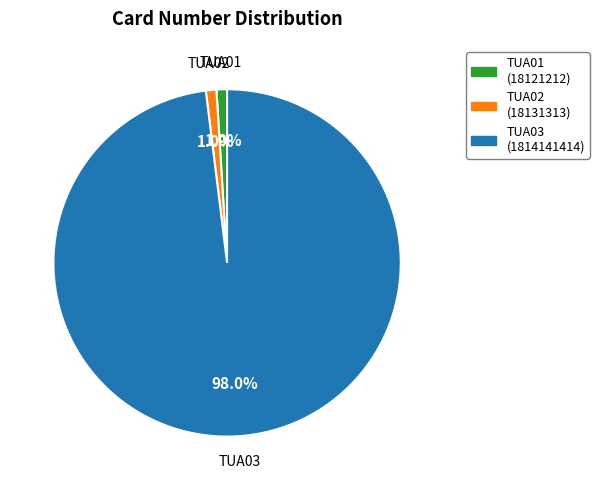

Which slice is the largest?

TUA03